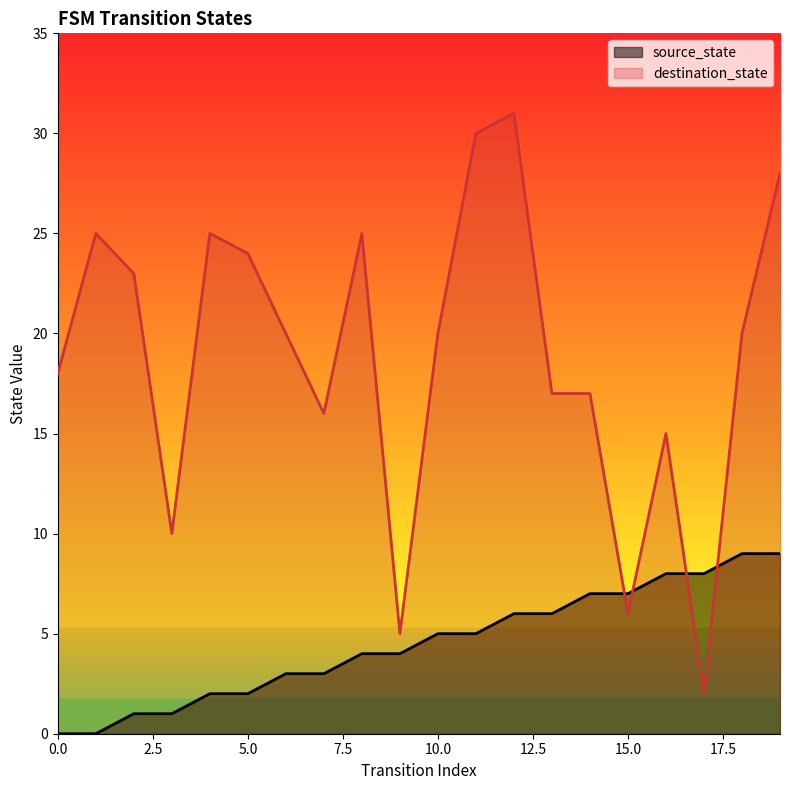

The value of source_state at 14 is 11. True or false?

False